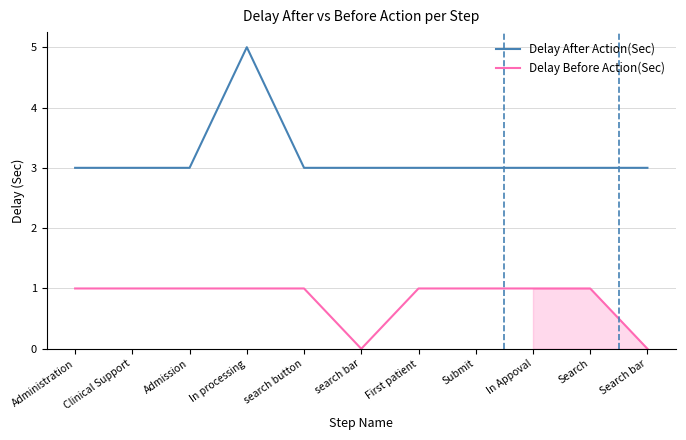

List the series in order of their peak value, lowest first.

Delay Before Action(Sec), Delay After Action(Sec)